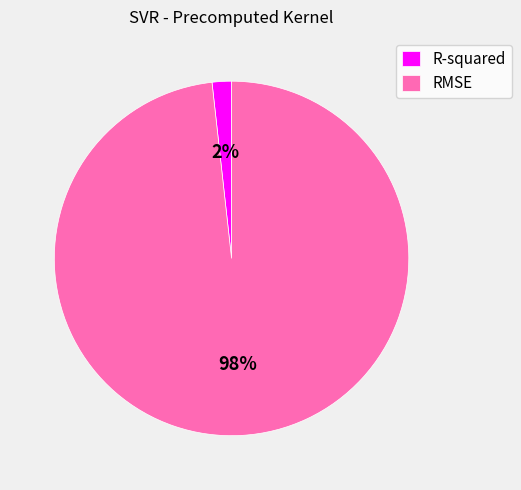

Which category accounts for the majority?

RMSE